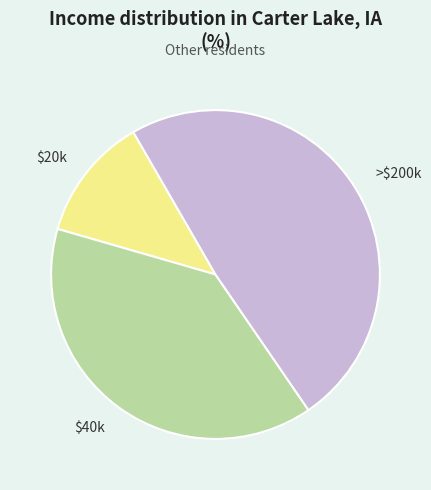

Is there a majority slice in this chart?

No